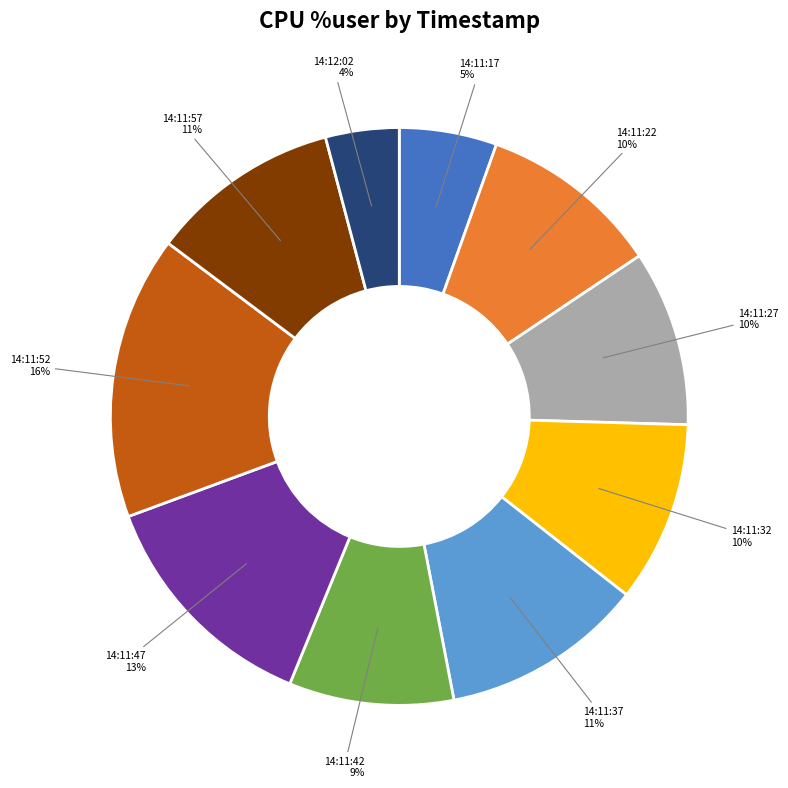

Does any single category account for the majority?

No